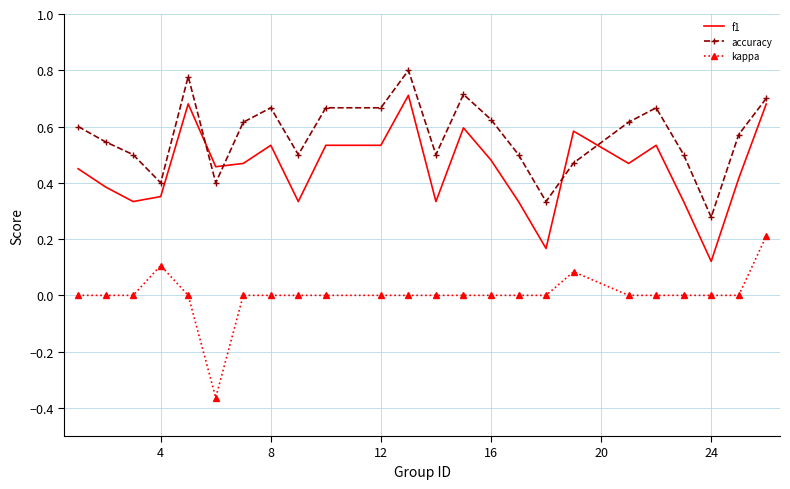

True or false: kappa and f1 intersect in this chart.

False